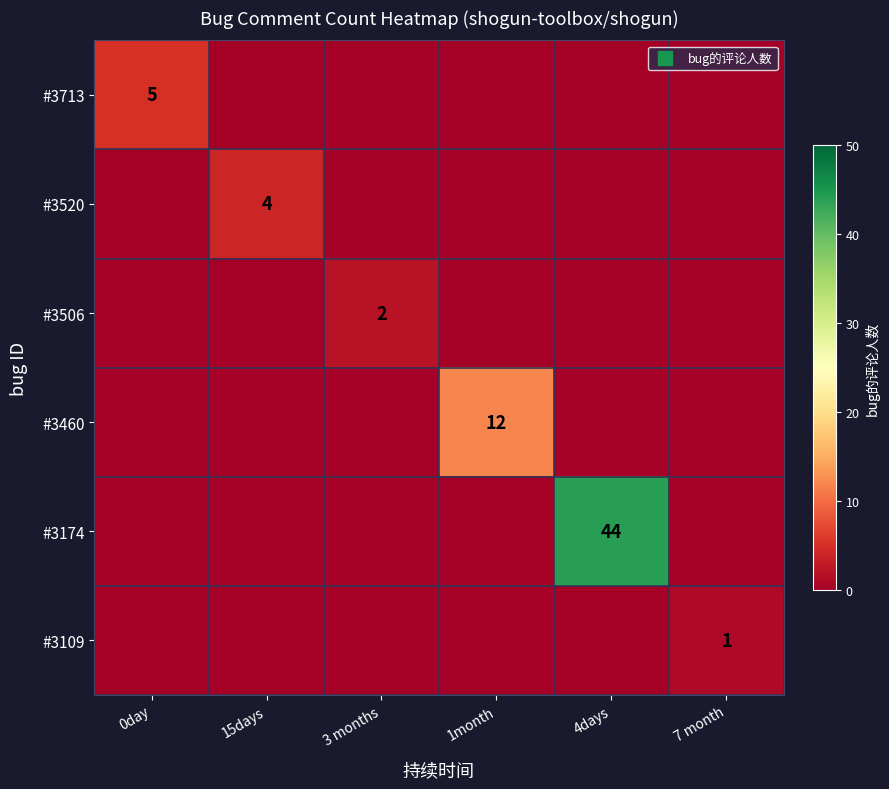

Between 1month and 4days, which series saw the biggest shift?

#3174